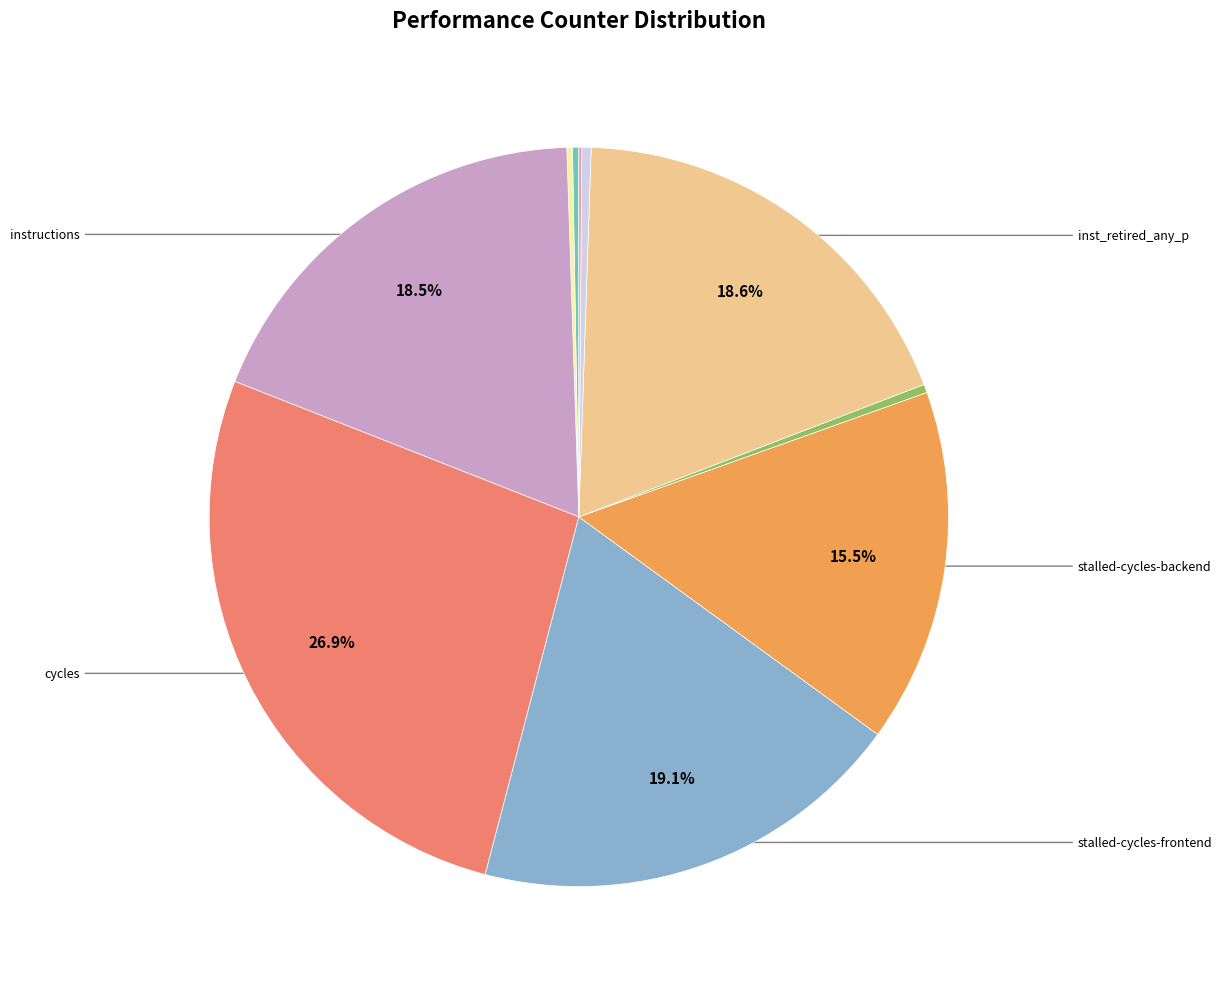

Is there any slice that represents more than half of the pie?

No